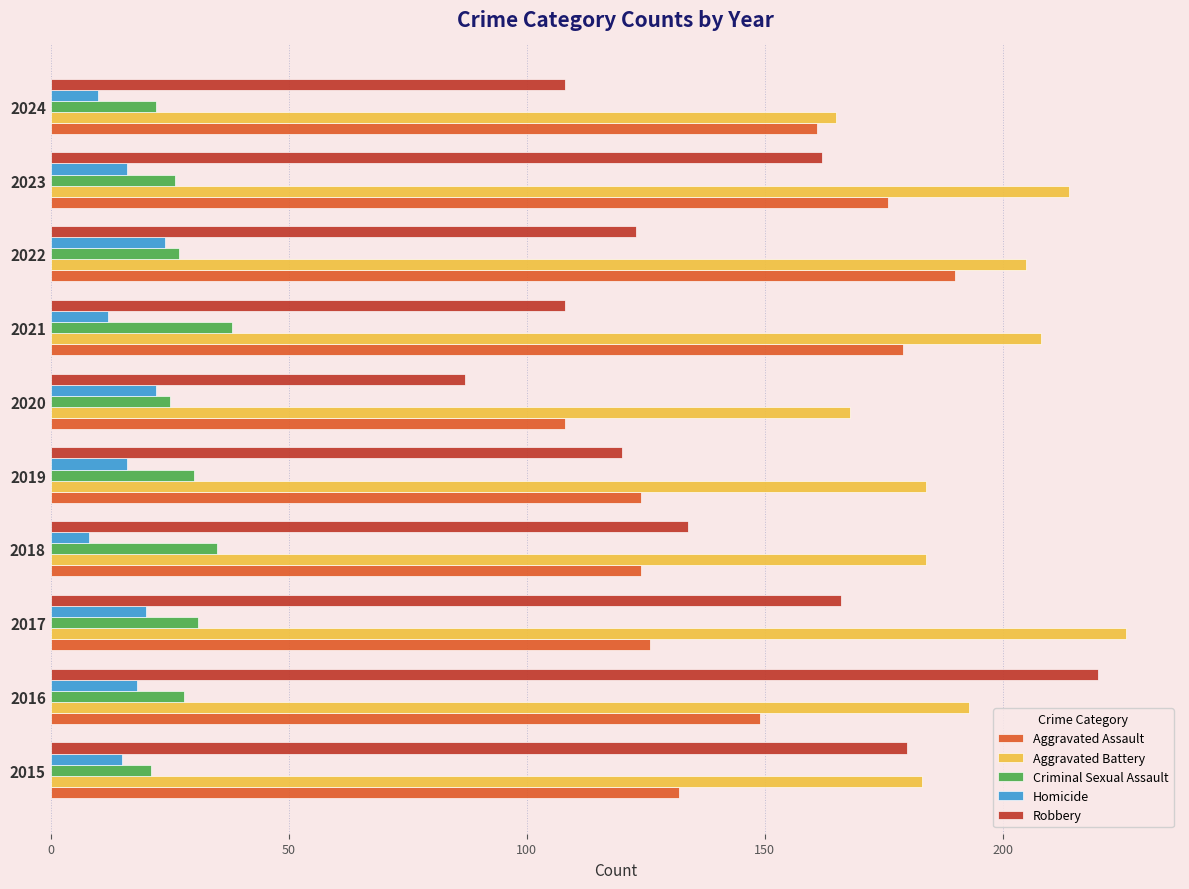

What are all the series names shown in the legend?

Aggravated Assault, Aggravated Battery, Criminal Sexual Assault, Homicide, Robbery